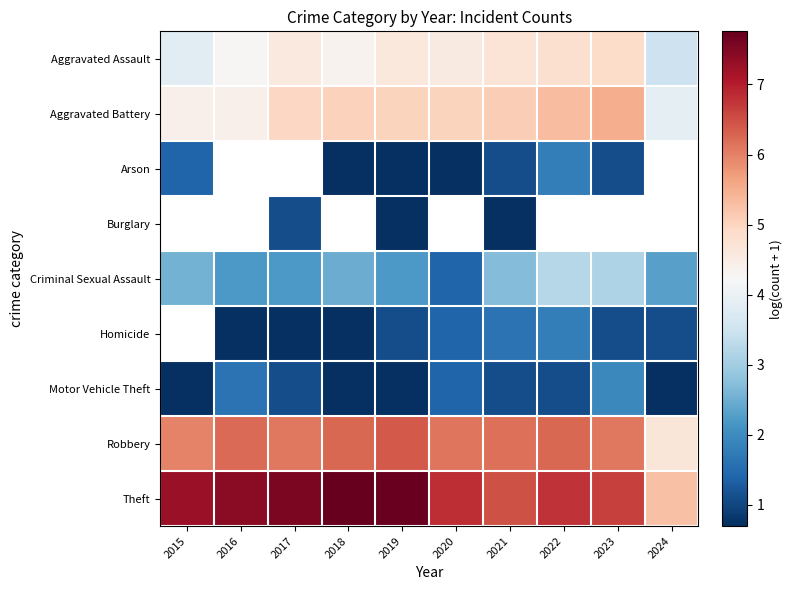

What is the spread (max minus min) of values at 2022?

5.7